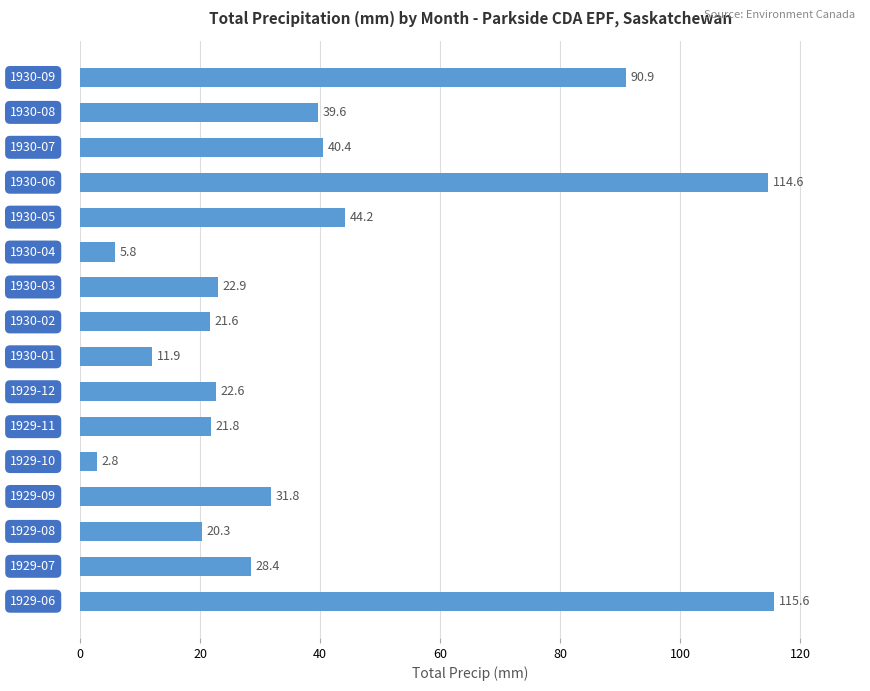

What is the average value?

39.7